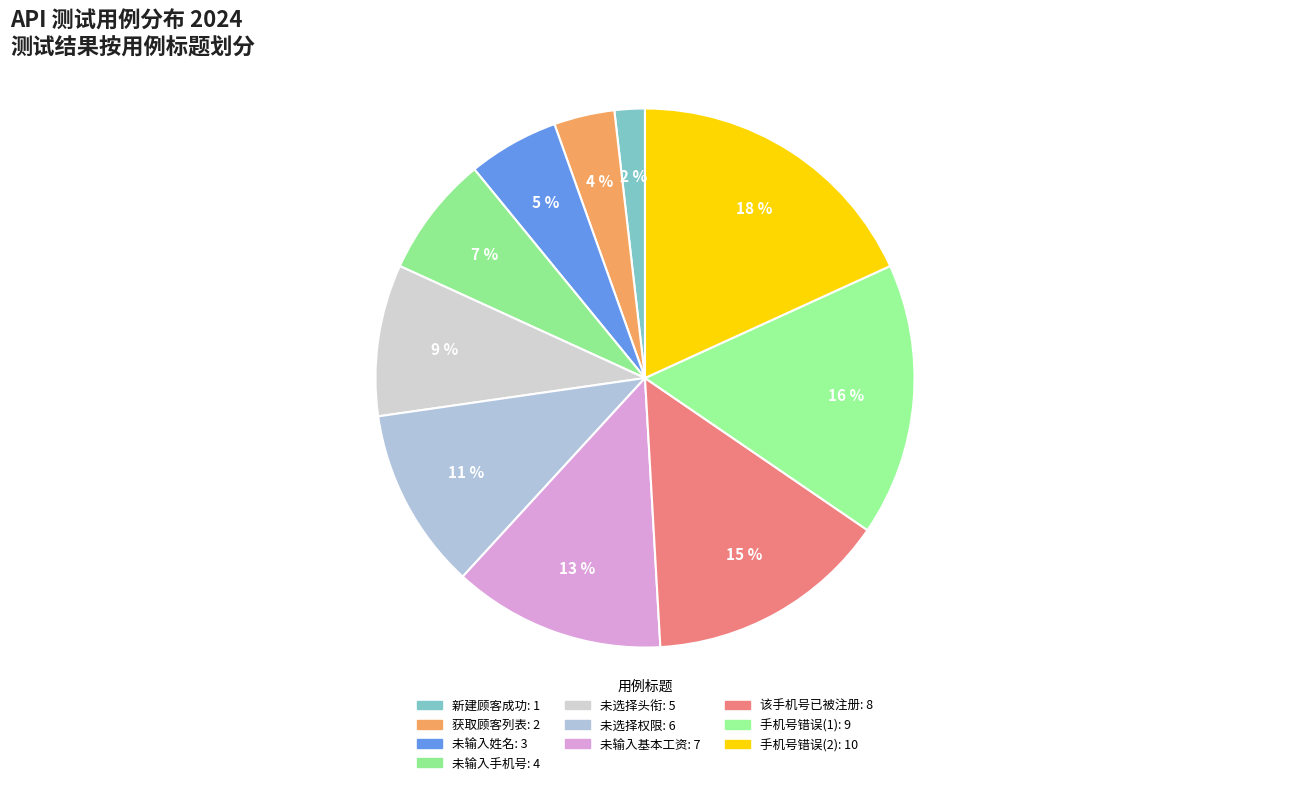

To the nearest percent, what is the difference between the largest and smallest slice percentages?

16%